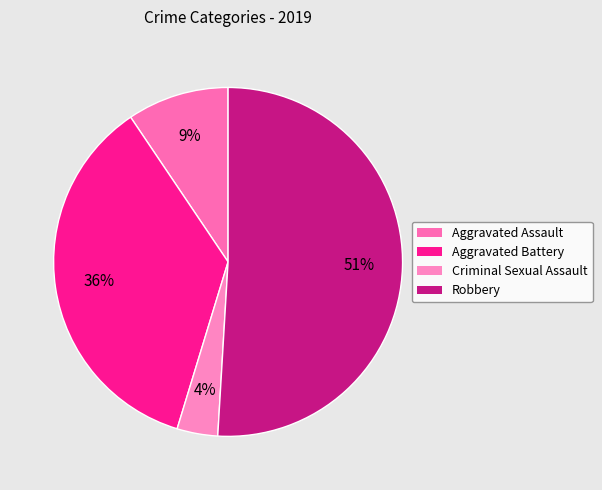

How many segments does this pie chart have?

4